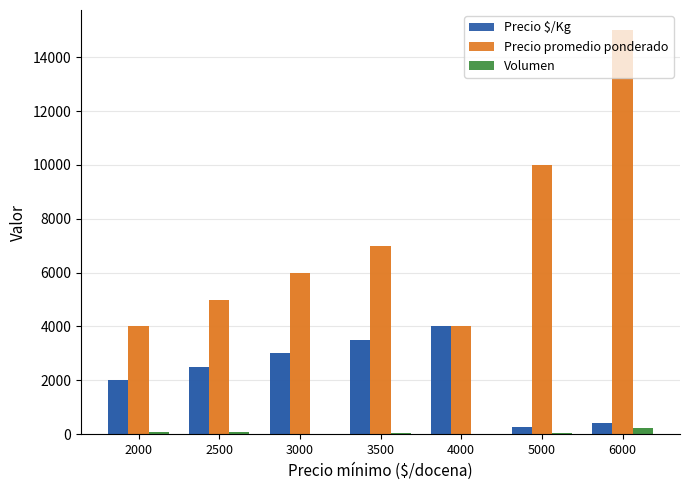

What is the sum of the Precio promedio ponderado values at 5000 and 4000?

14000